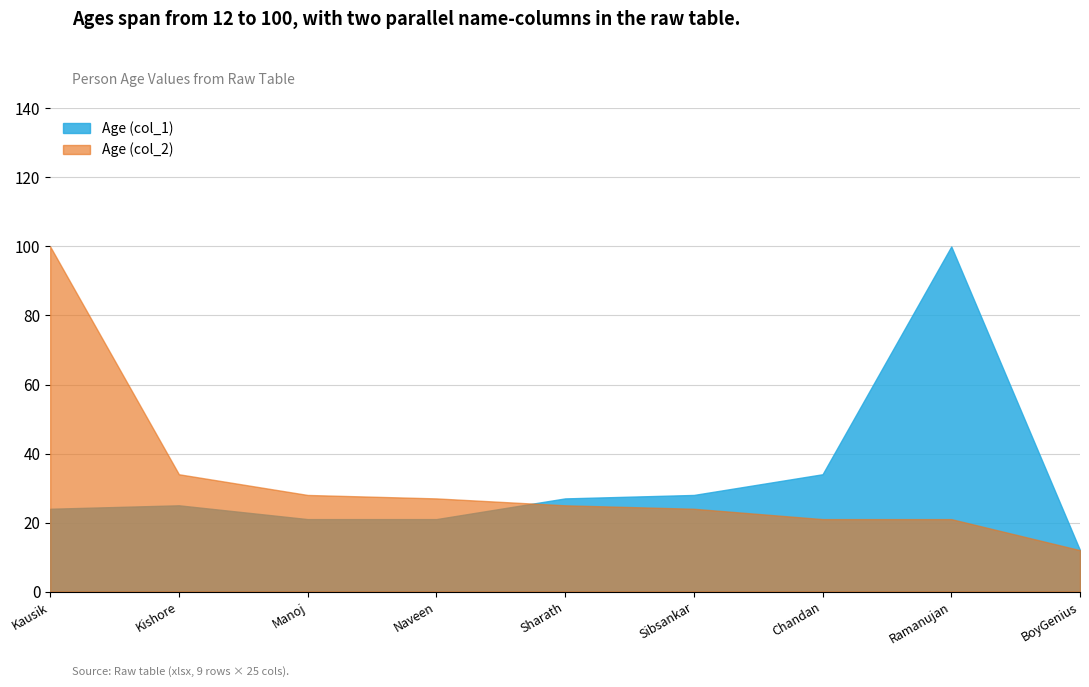

Does the chart display data point markers on the line(s)?

No